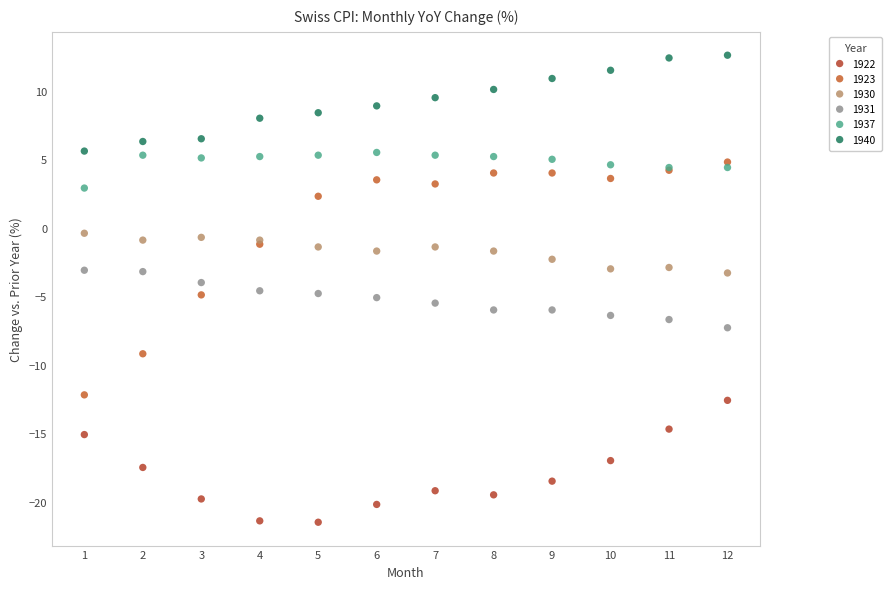

Which series has the largest Y range (max minus min)?

1923